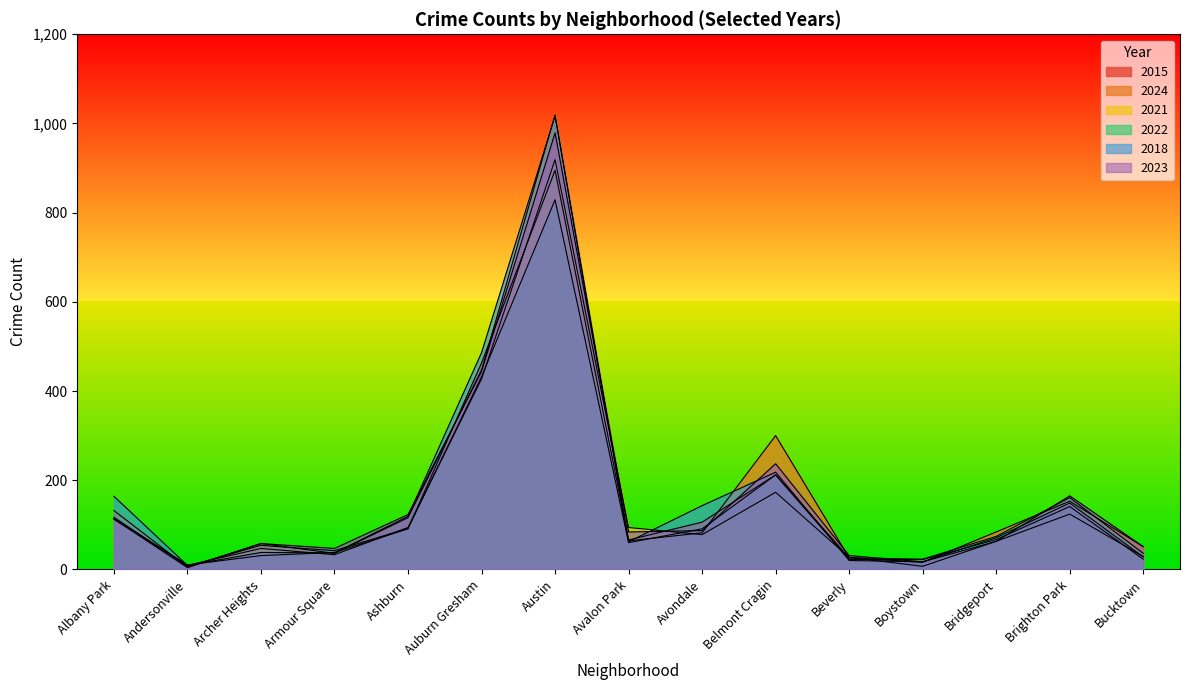

How many lines are shown in the chart?

6